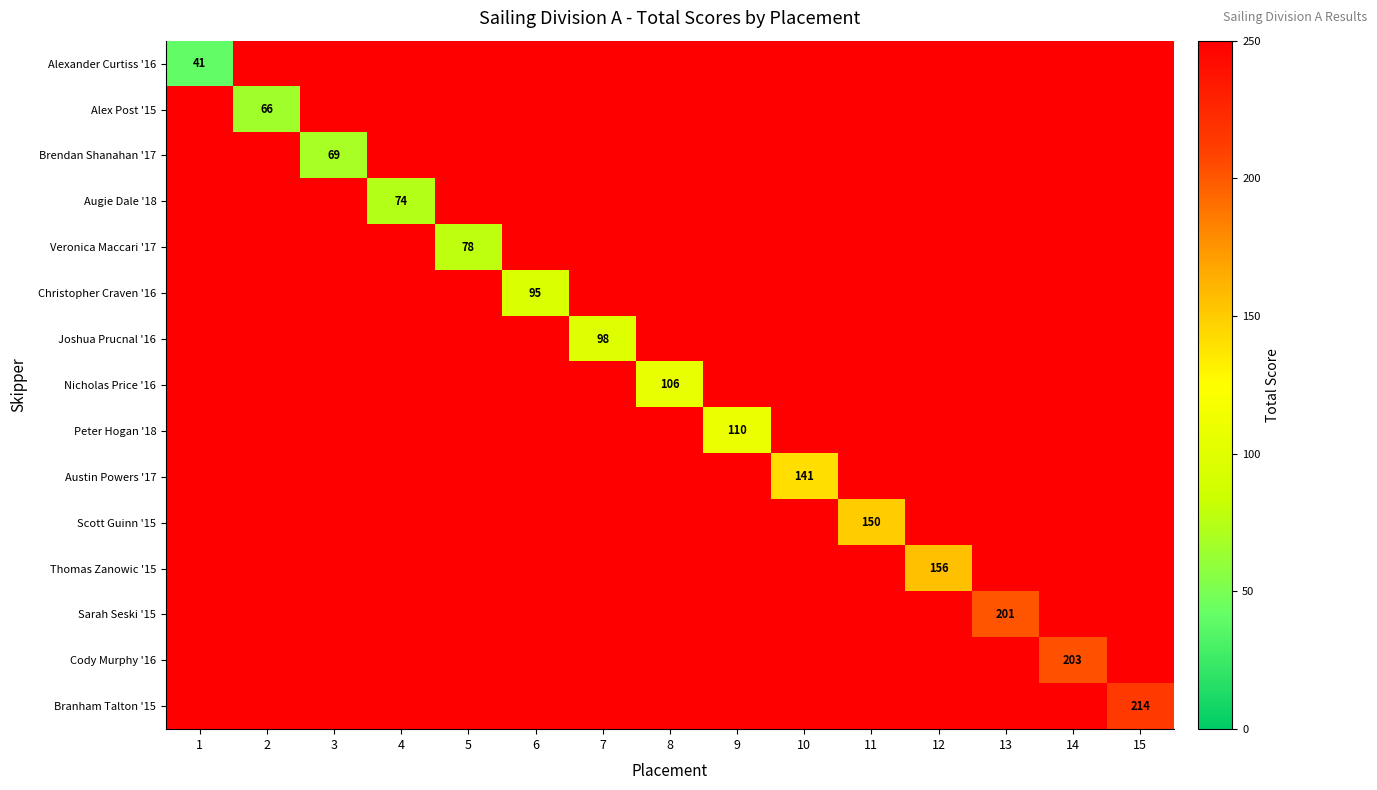

True or false: Nicholas Price '16 has a value of 48 at 8.

False